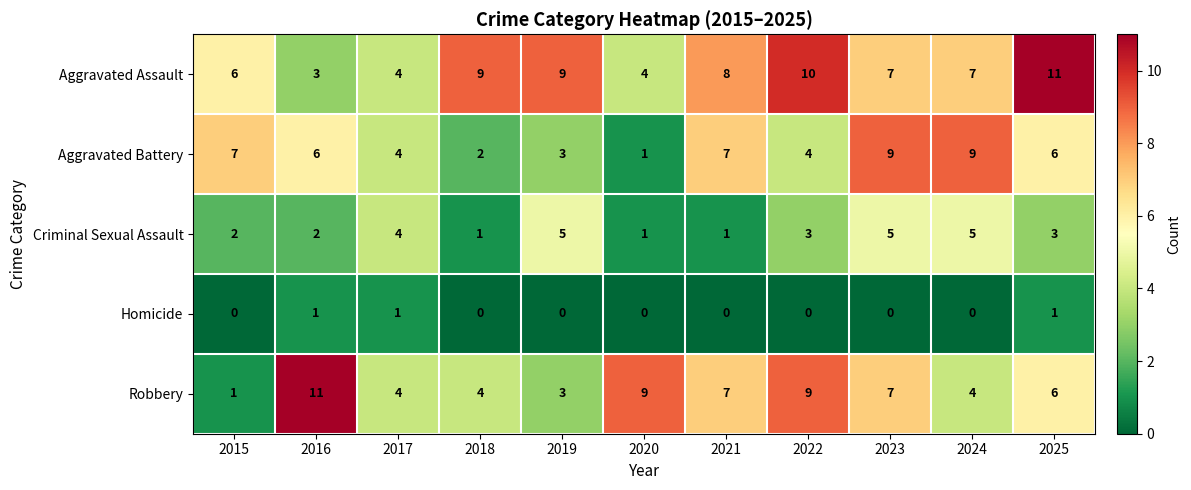

Which series changed the most between 2022 and 2023?

Aggravated Battery